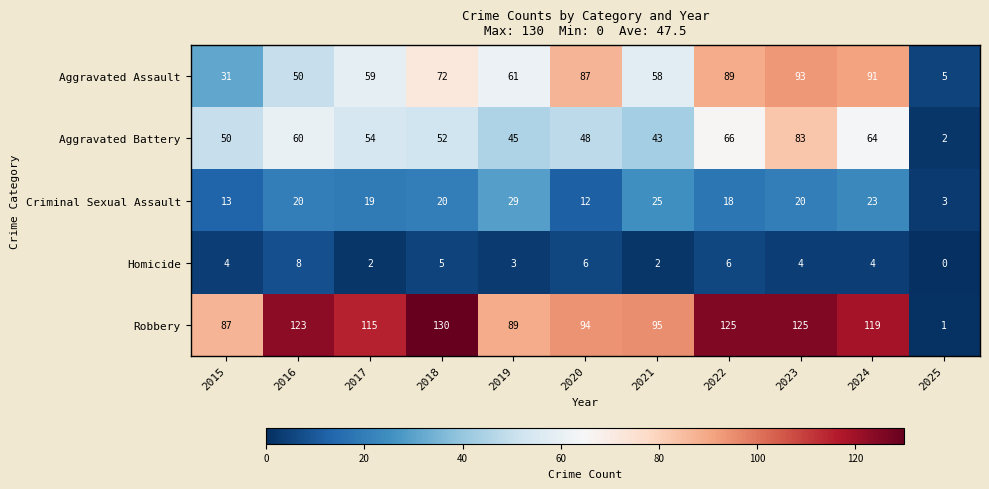

What is the total value across all series at 2025?

11